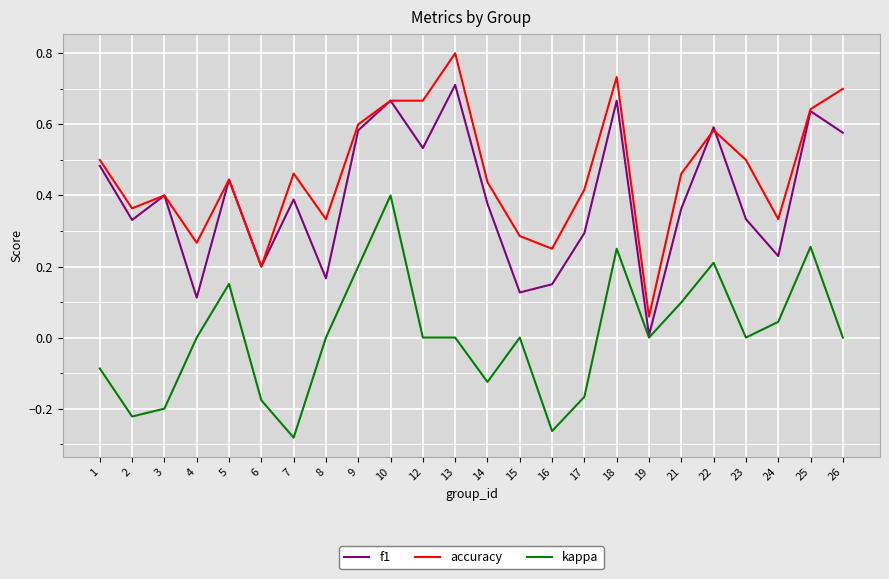

Which label corresponds to the largest value in the chart?

13